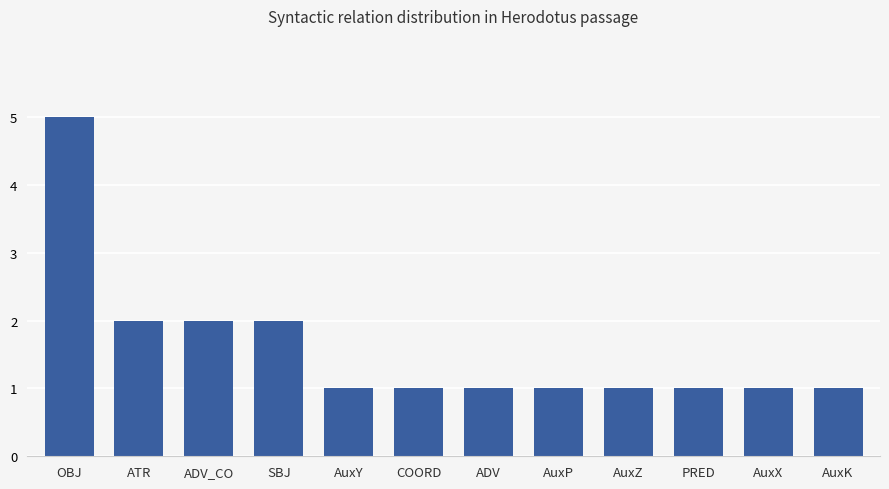

What is the greatest value displayed?

5